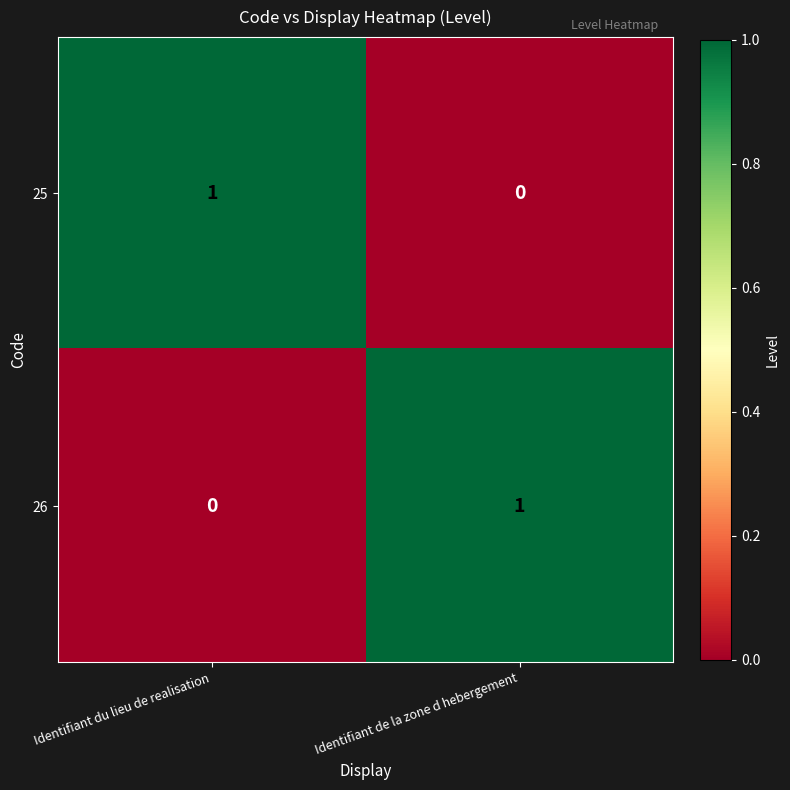

What is the maximum value shown in the chart?

1